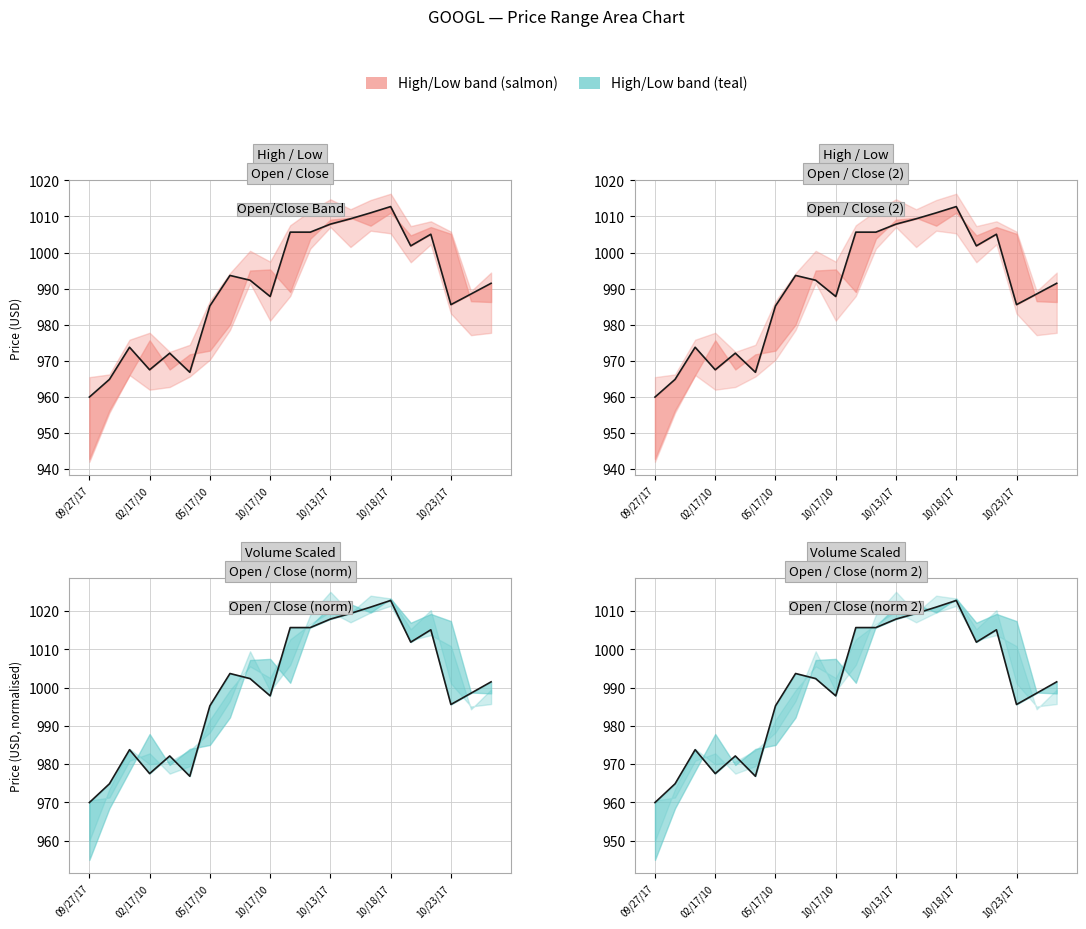

Between 09/27/17 and 10/13/17, which series saw the biggest shift?

Close